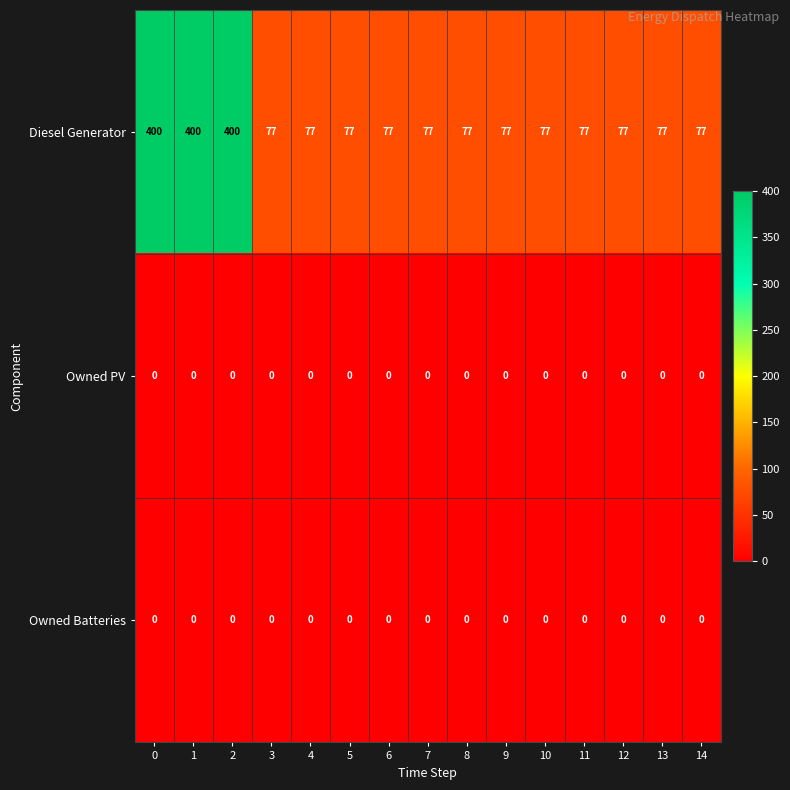

Which series has the widest spread of values?

Diesel Generator